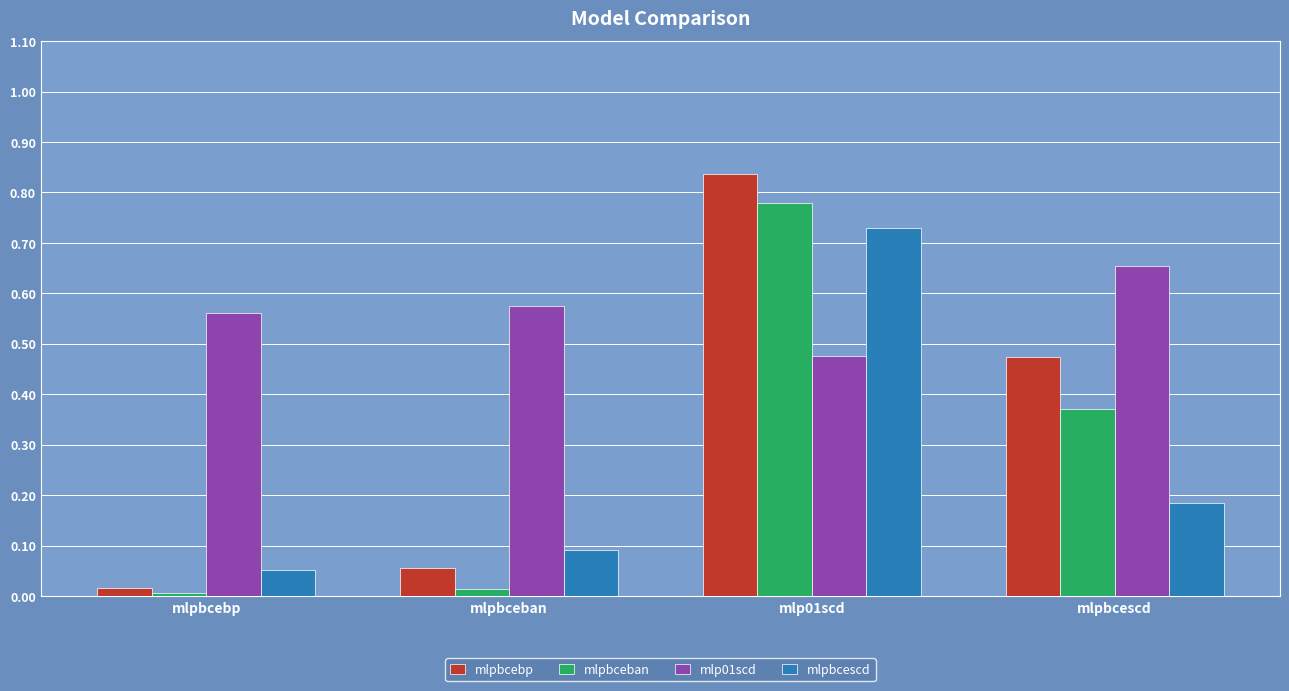

Rank the series at mlp01scd from highest to lowest value.

mlpbcebp, mlpbceban, mlpbcescd, mlp01scd